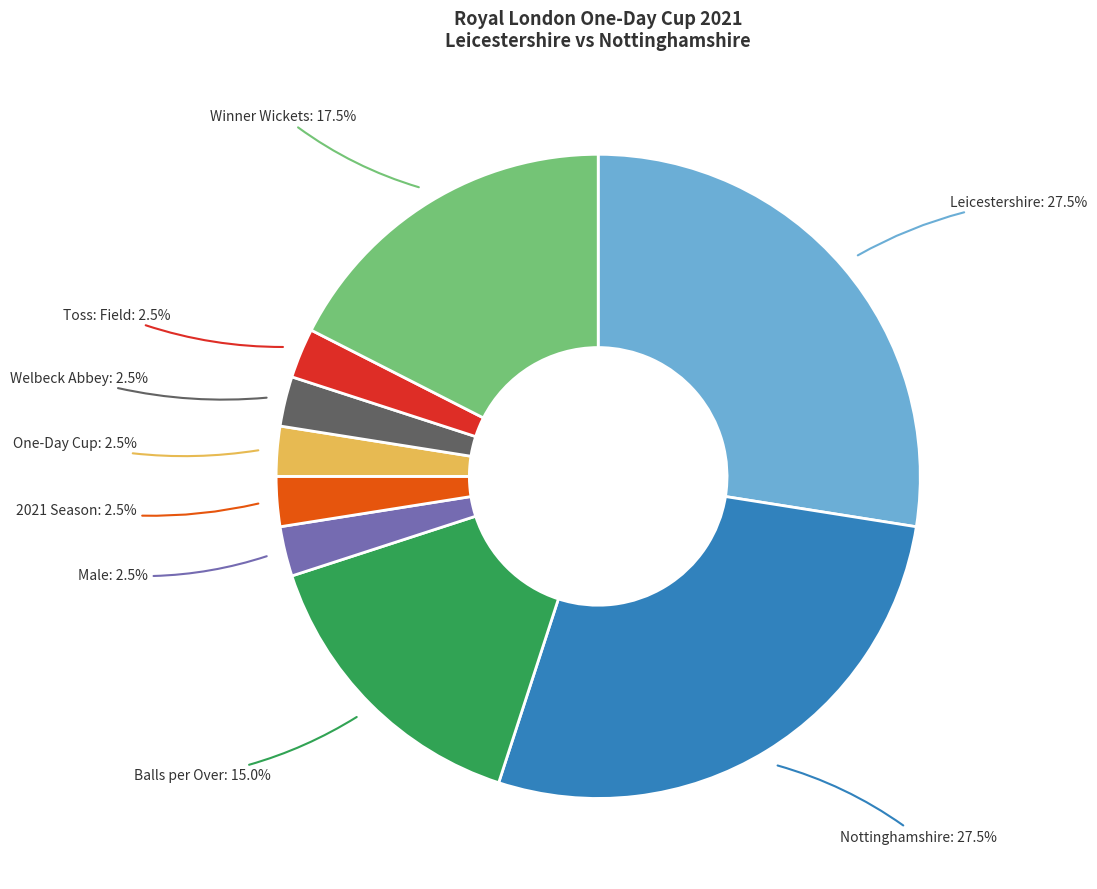

Count the number of slices in the pie.

9